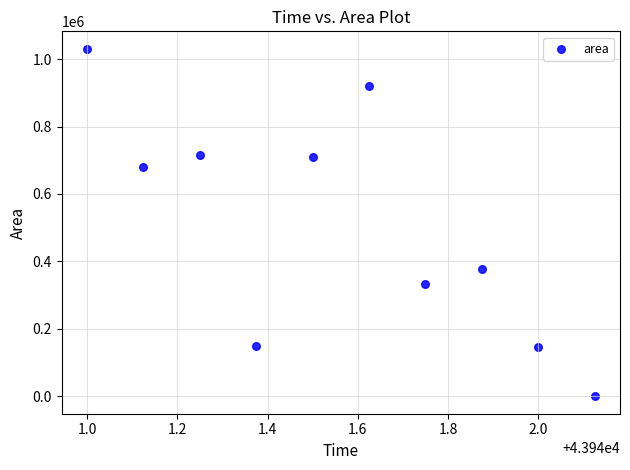

What is the range of Y values (max minus min)?

1030625